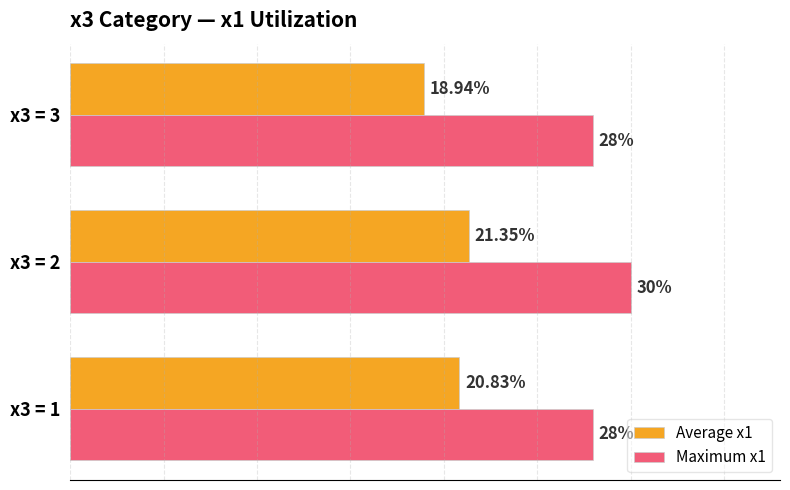

Which series has the largest total across all categories?

Maximum x1